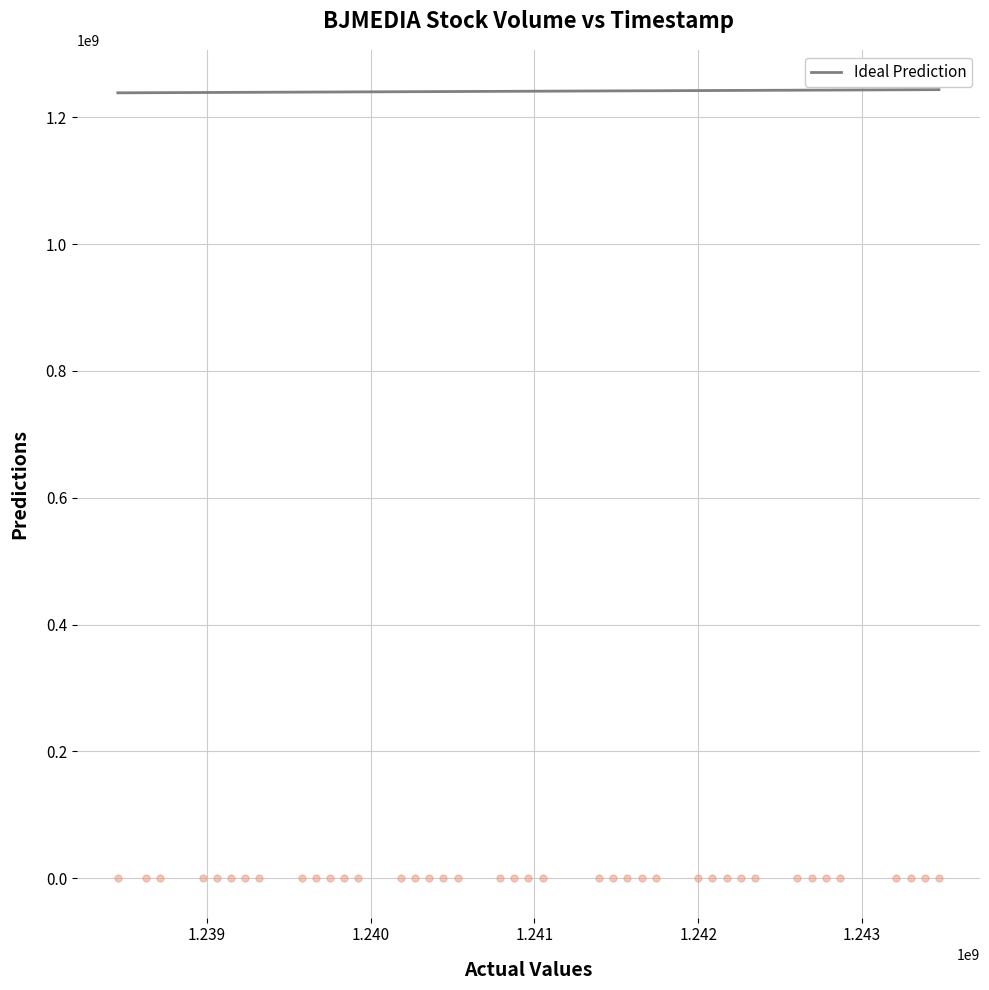

What is the range of X values (max minus min)?

5011200